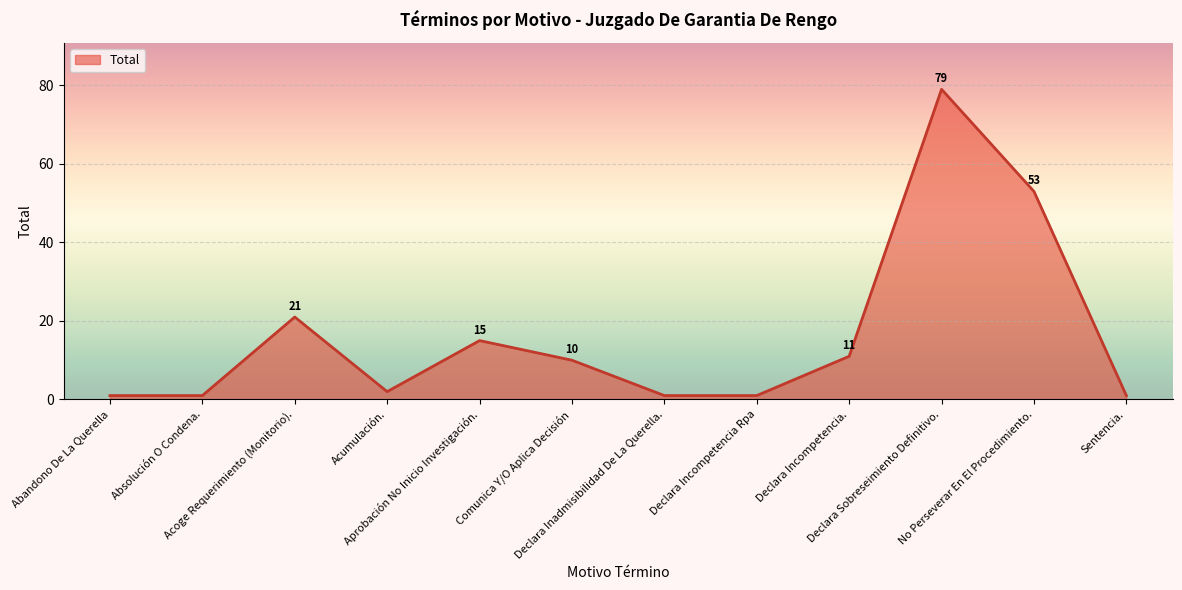

What is the difference between the values at Abandono De La Querella and Acumulación.?

1